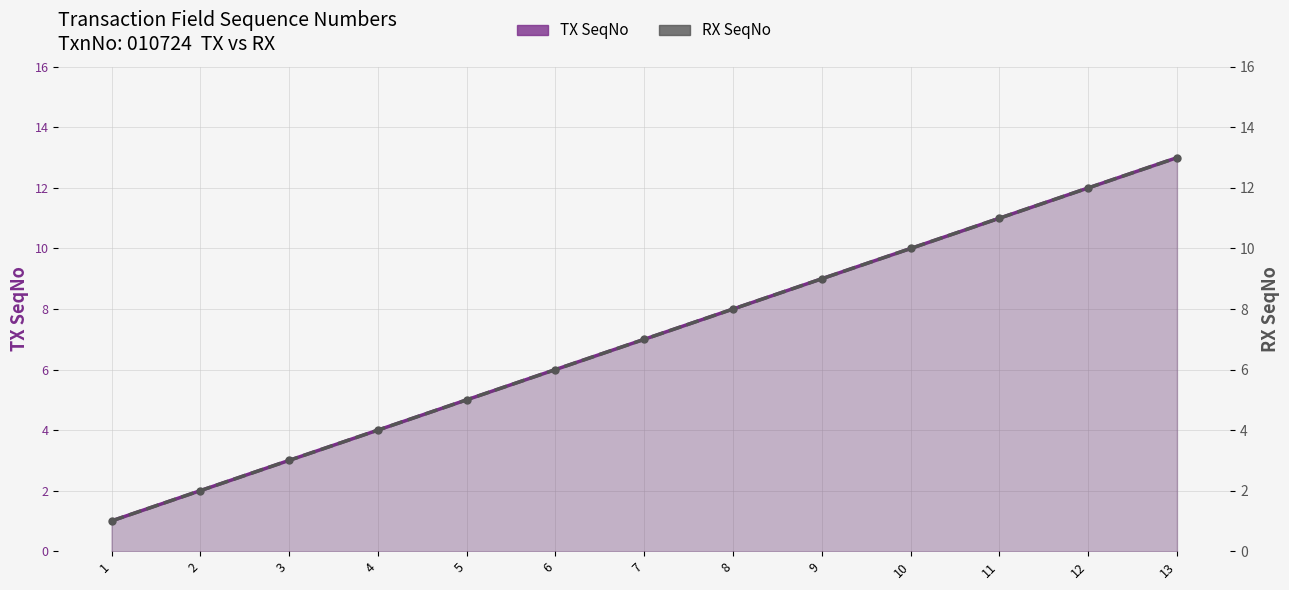

What is the value of the TX SeqNo point at the 2nd from the left?

2